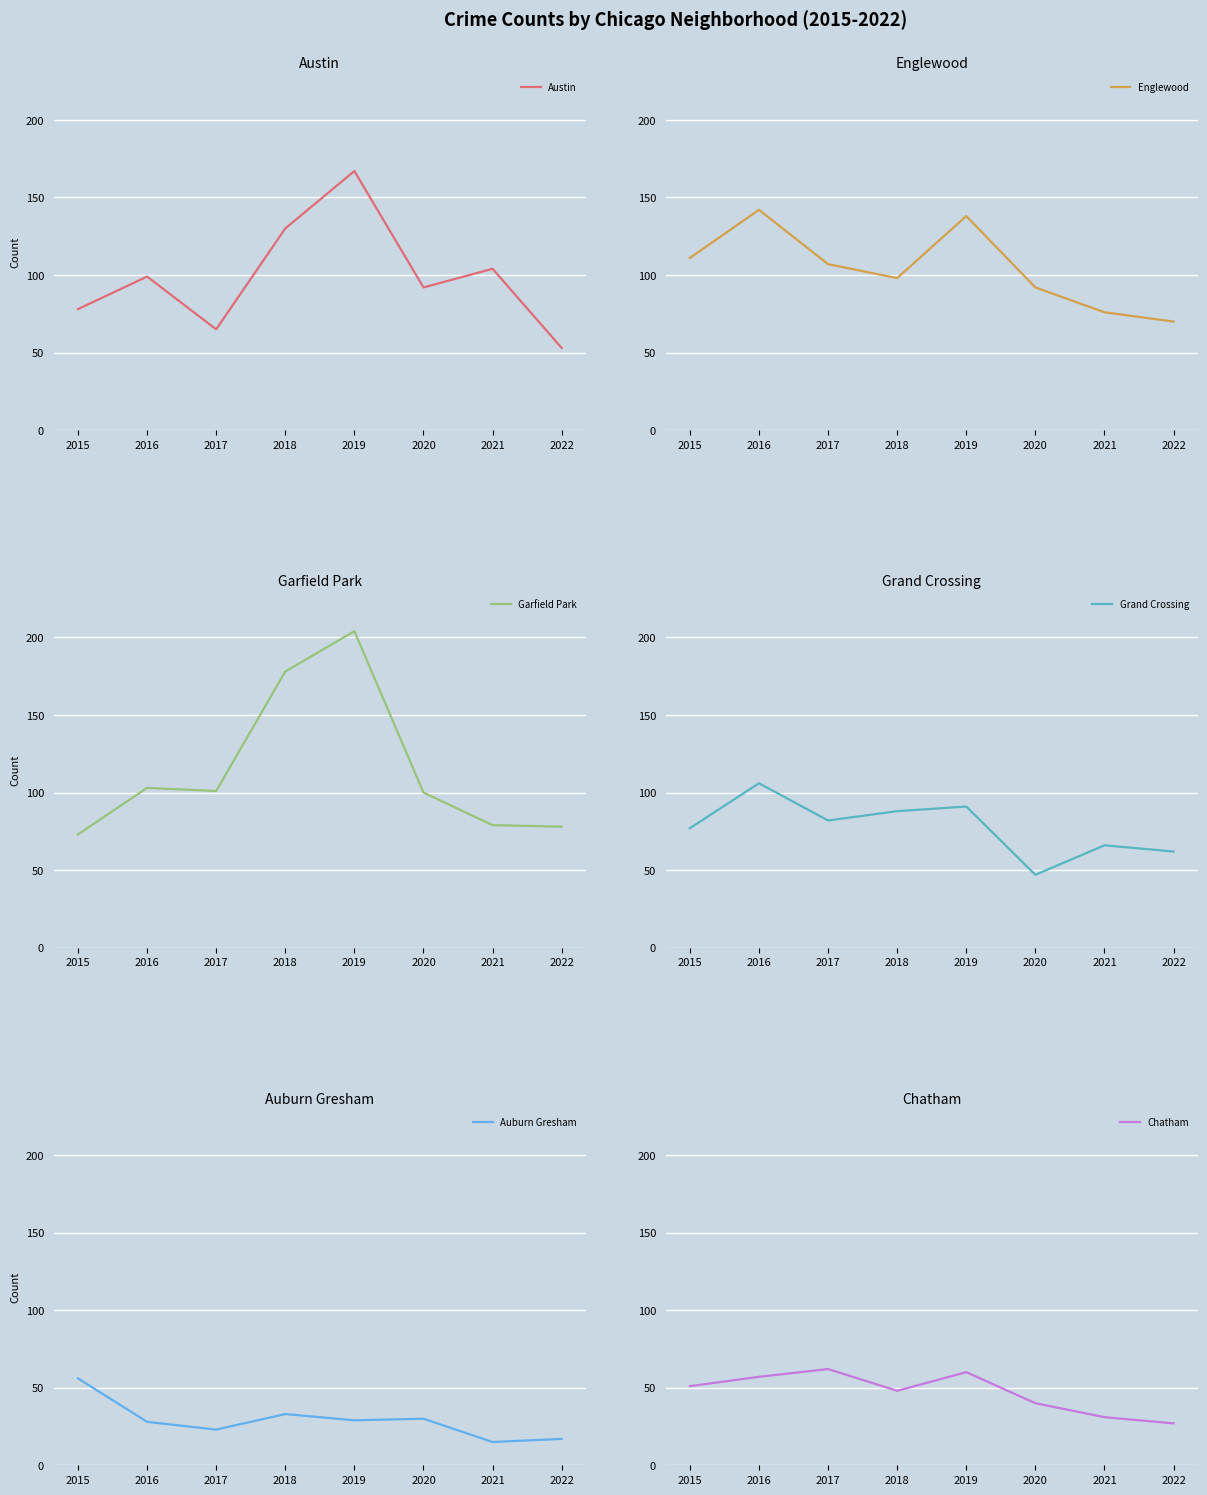

Which series has the largest range (max minus min)?

Garfield Park